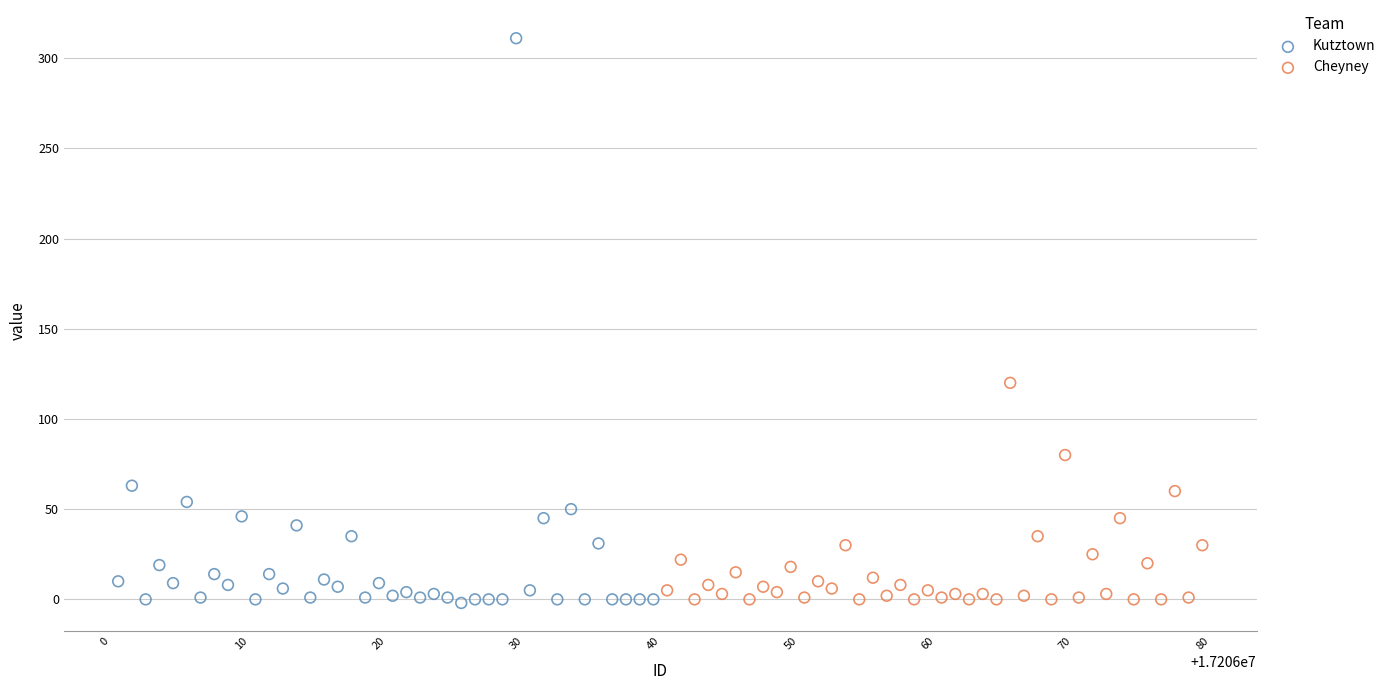

Which series contains the highest Y value?

Kutztown